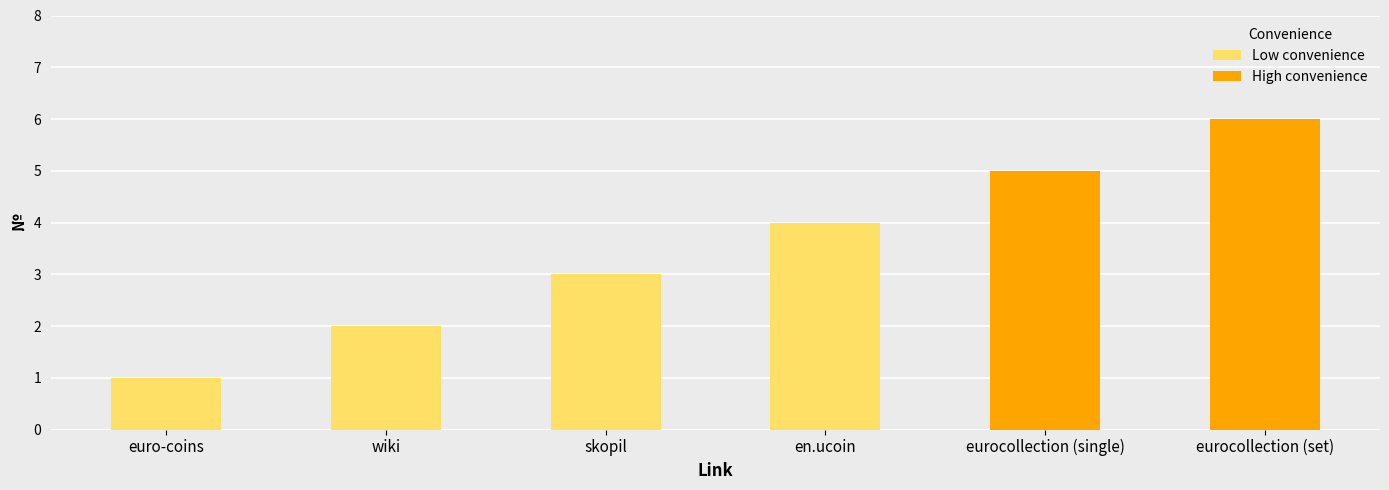

List the labels in order of value, smallest first.

euro-coins, wiki, skopil, en.ucoin, eurocollection (single), eurocollection (set)